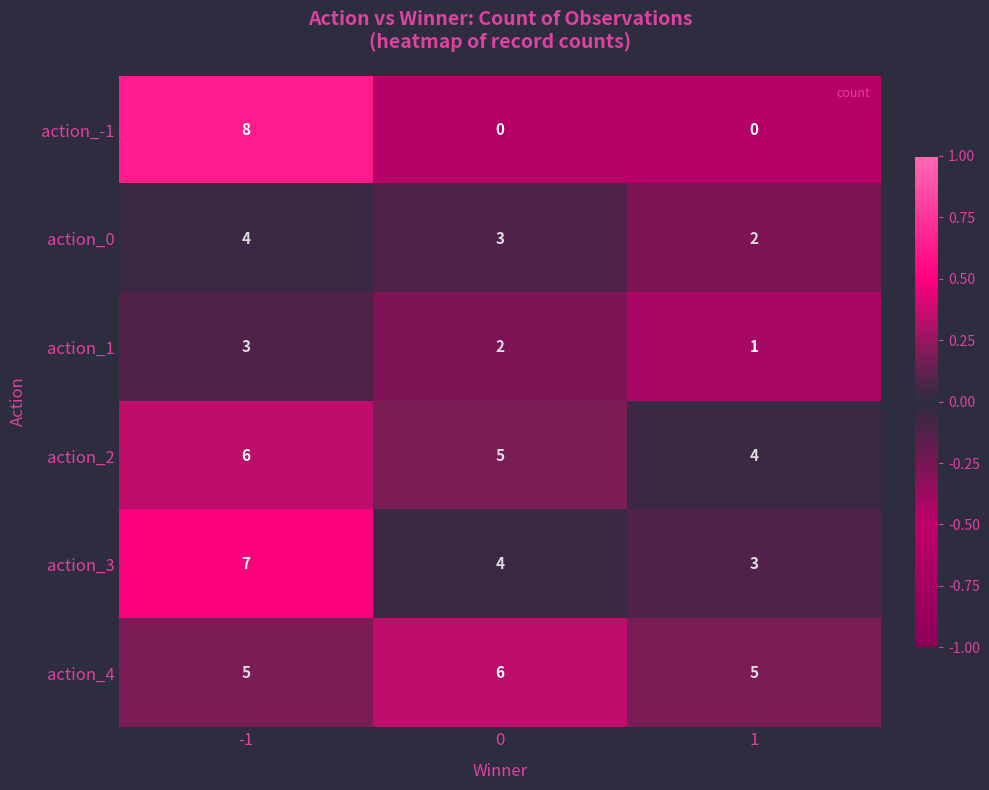

What is the difference between the highest and lowest values at -1?

5